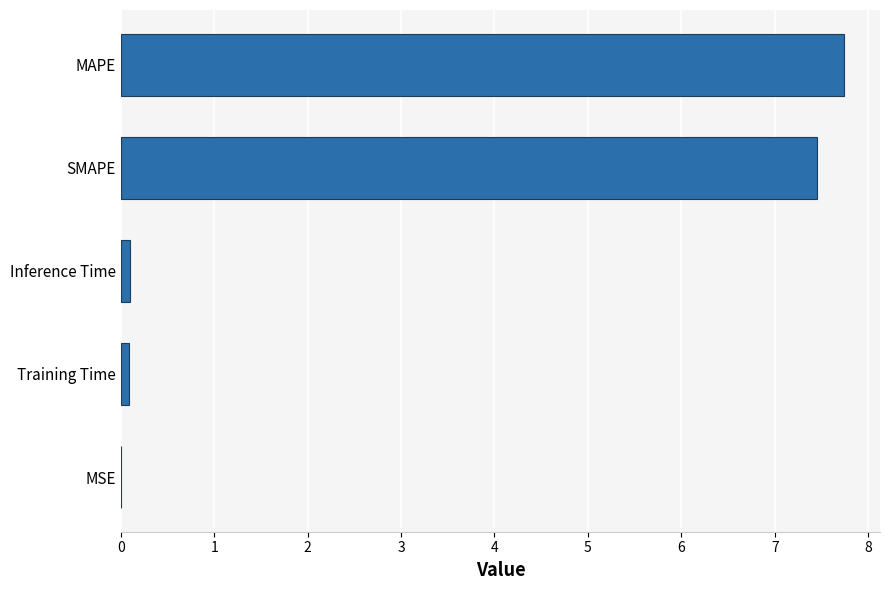

Which has a higher value, SMAPE or Training Time?

SMAPE